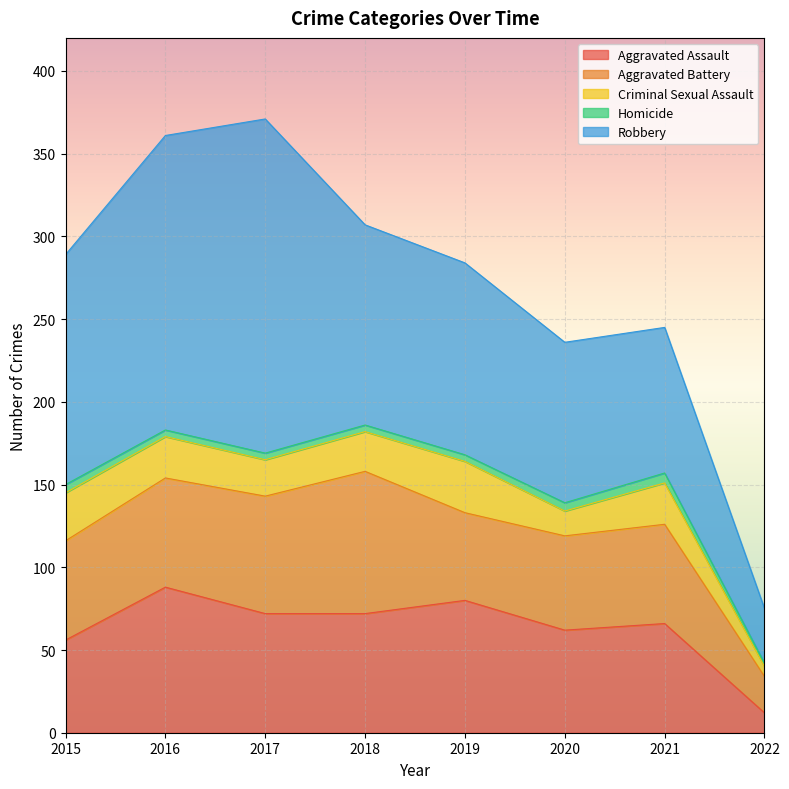

How many data points in Robbery are less than 121?

4